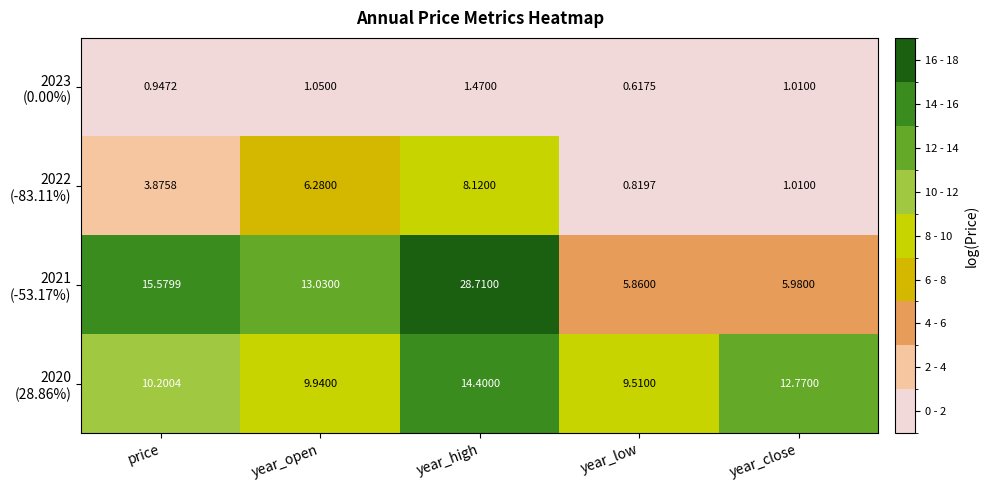

Which label corresponds to the largest value in the chart?

year_high